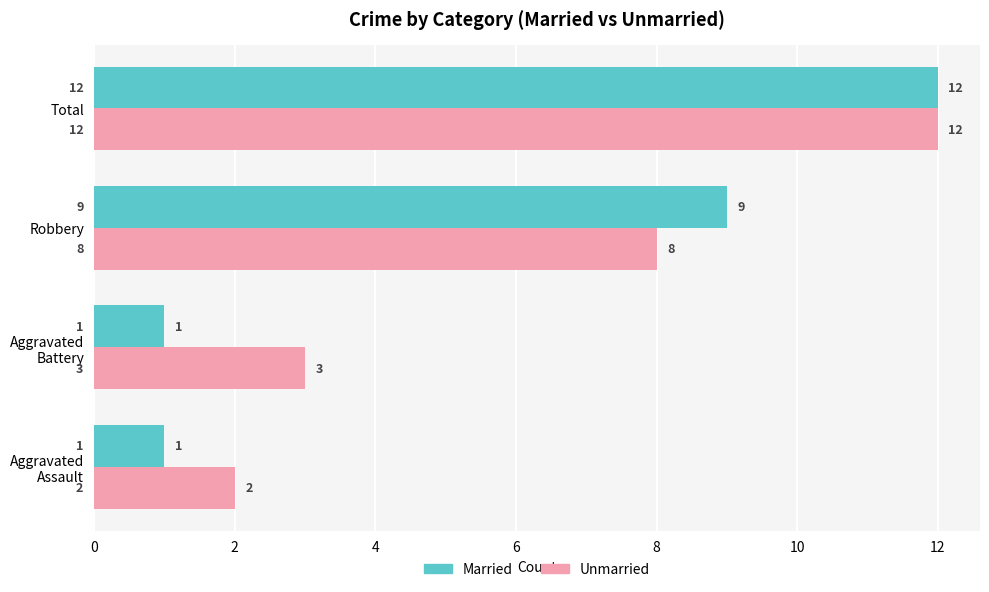

Which series has the largest range (max minus min)?

Married